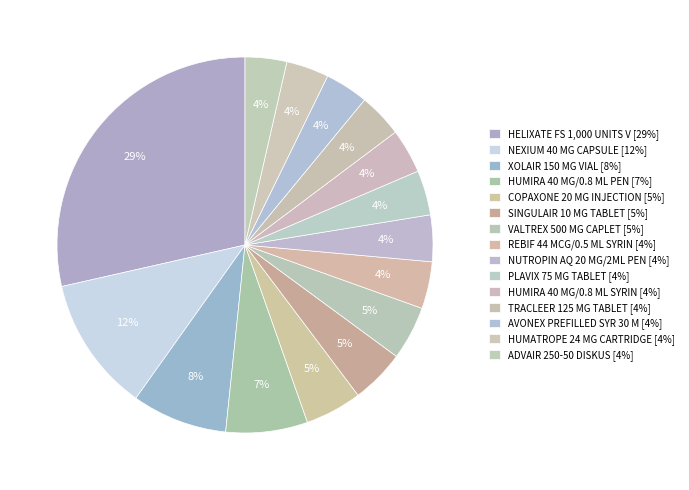

Count the number of slices in the pie.

15